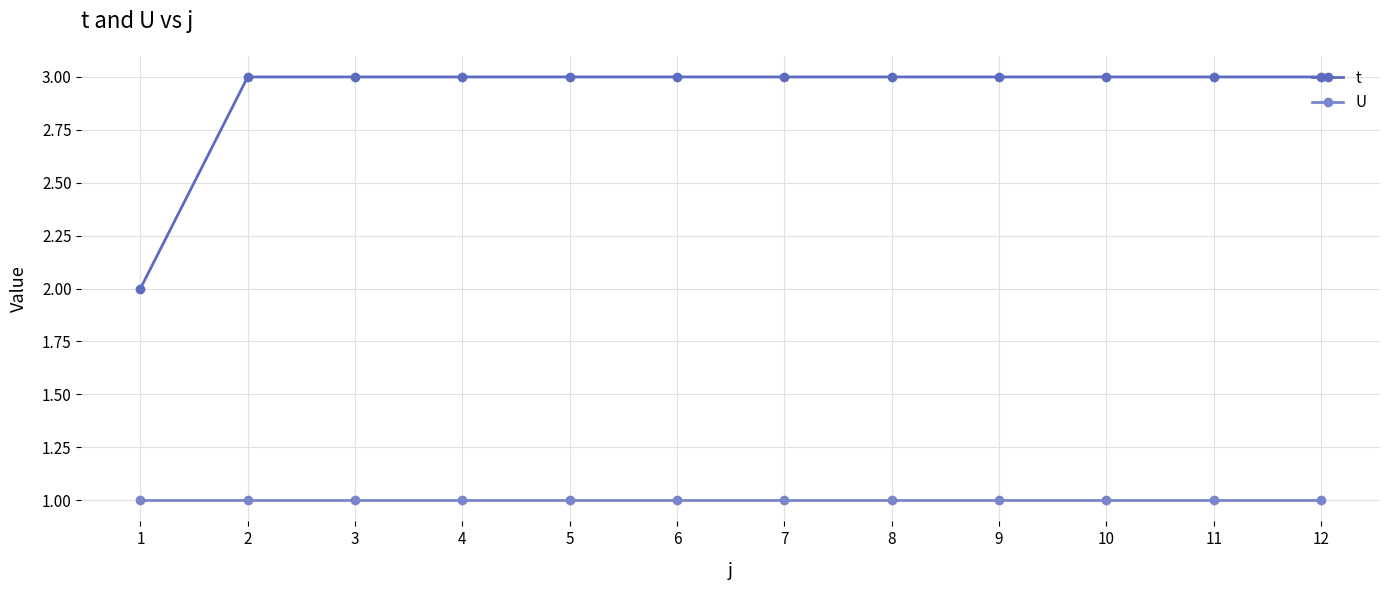

True or false: t and U cross at least once.

False